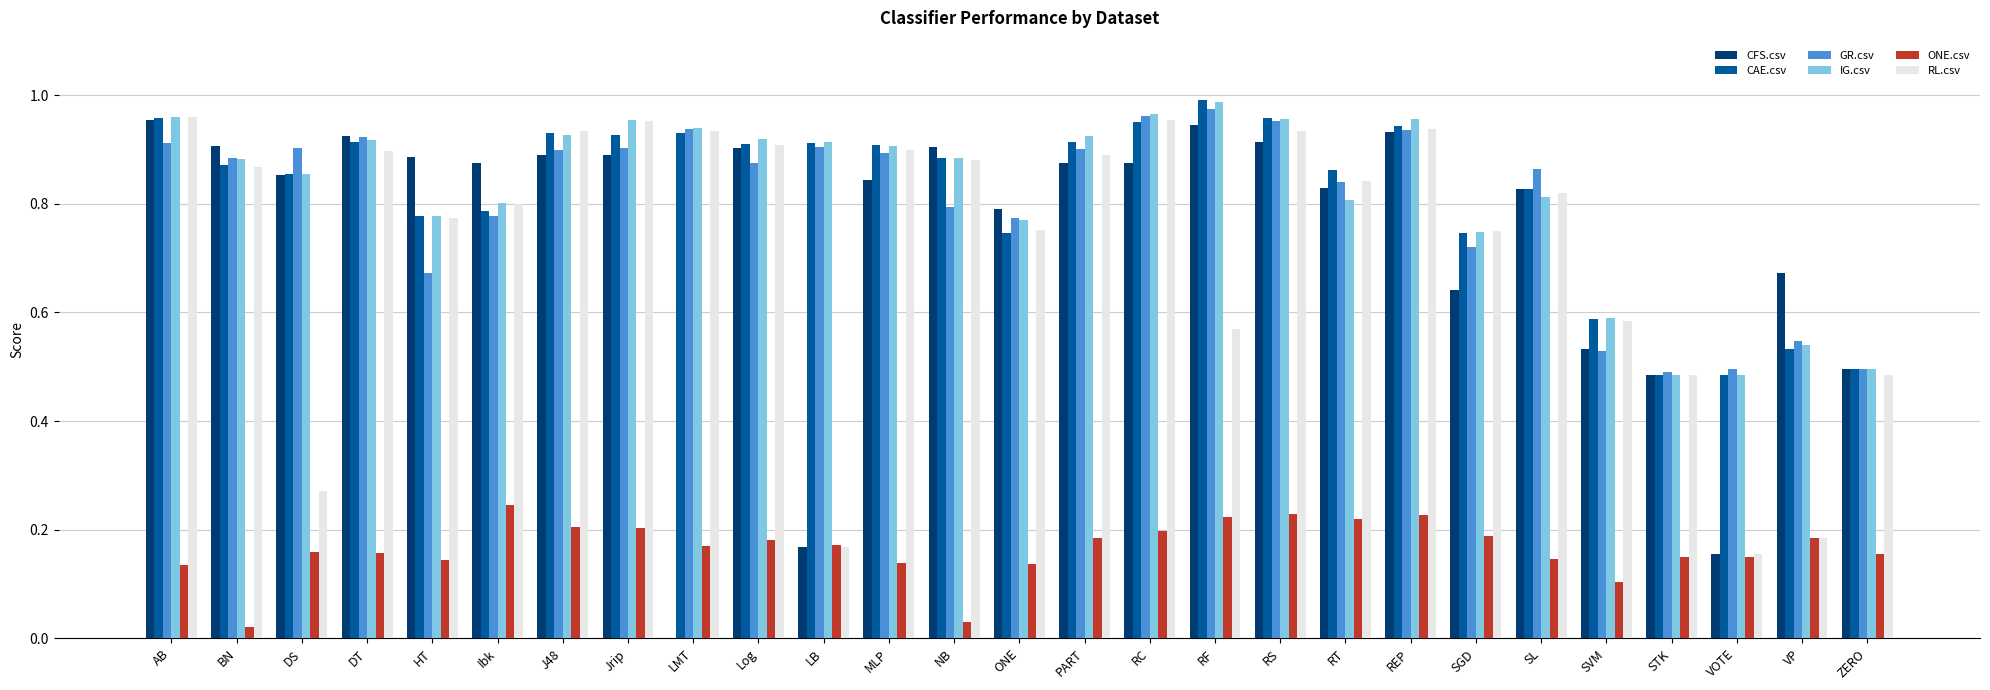

Are the bars grouped side by side (vs. stacked)?

Yes